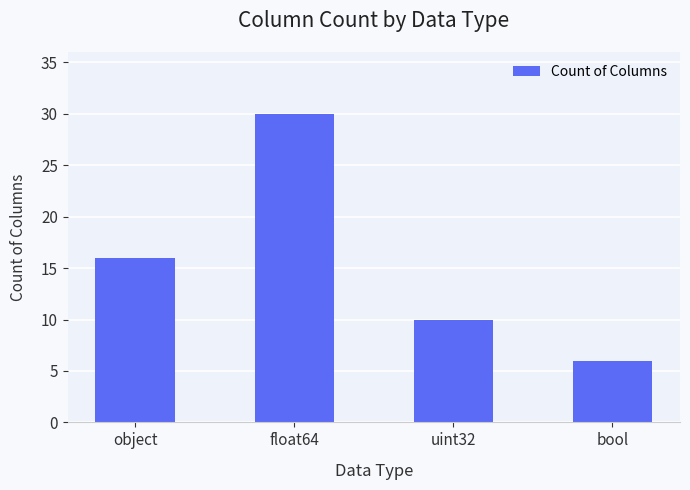

Between float64 and object, which is larger?

float64